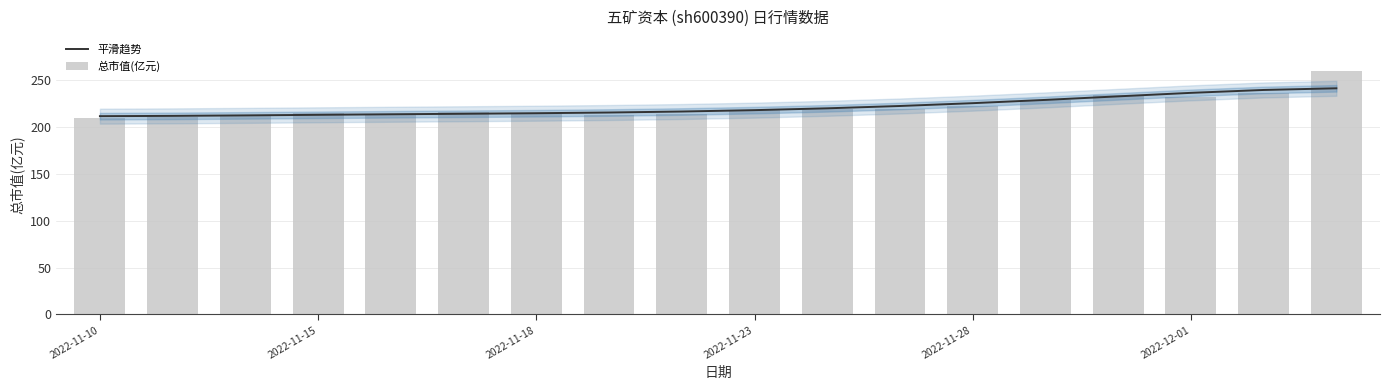

The value of 平滑趋势 at 8 is 216.8. True or false?

True